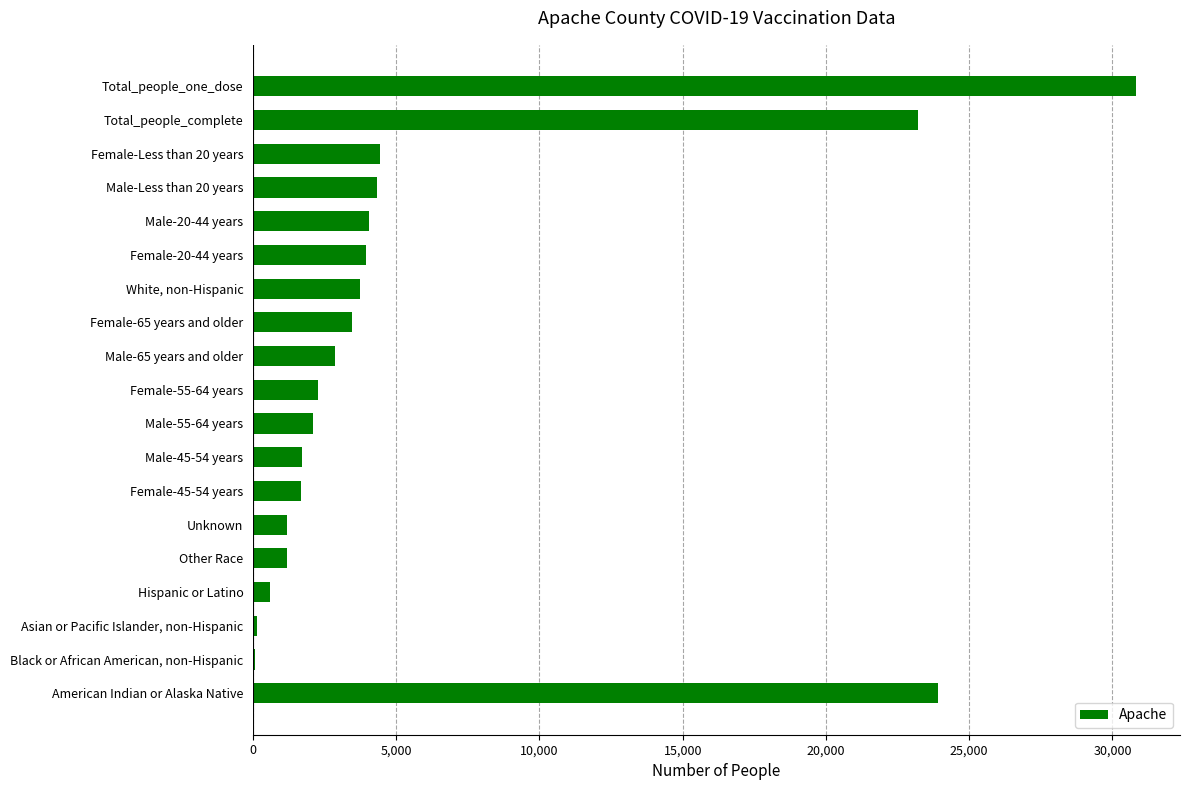

Does the chart contain stacked bars?

No